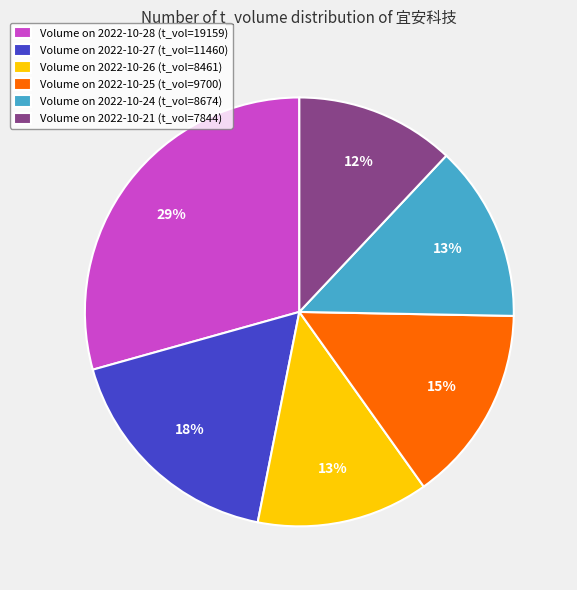

To the nearest percent, what is the average slice percentage?

17%